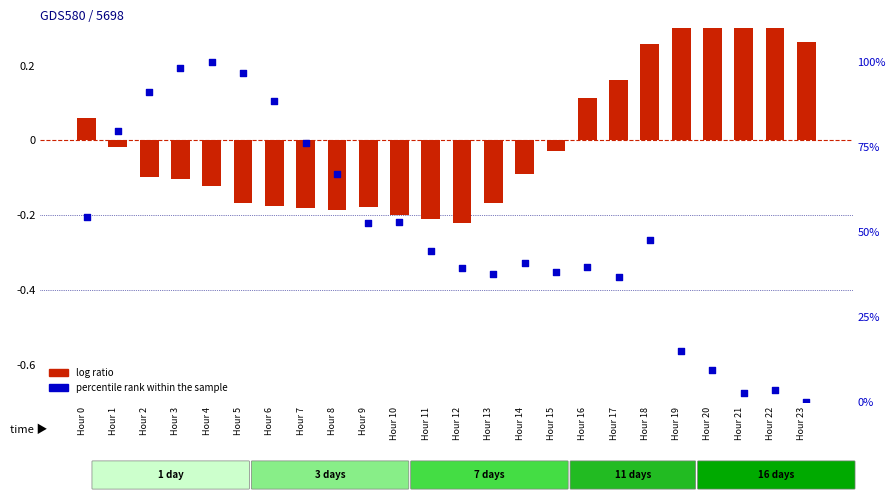

What are all the series names shown in the legend?

log ratio, percentile rank within the sample